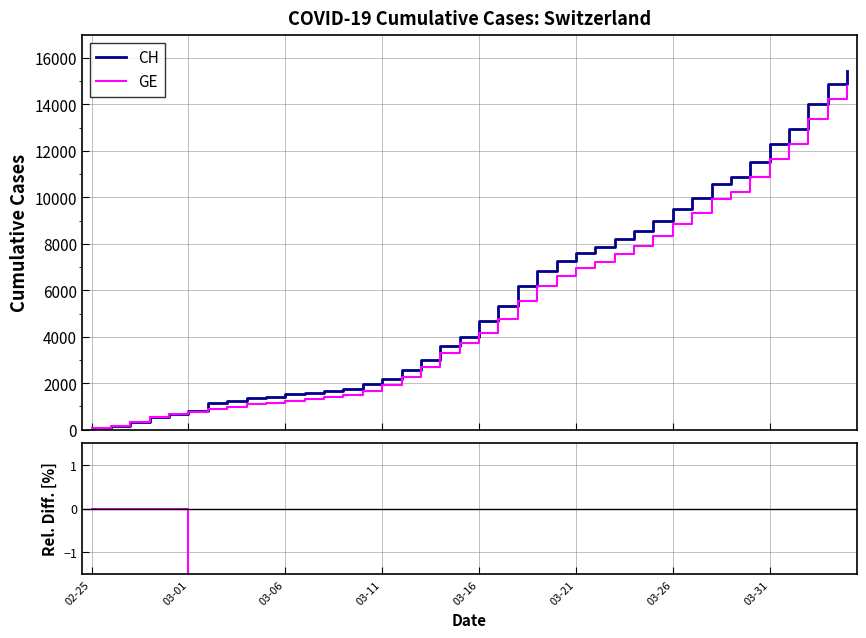

What is the average value of the CH series?

5624.5